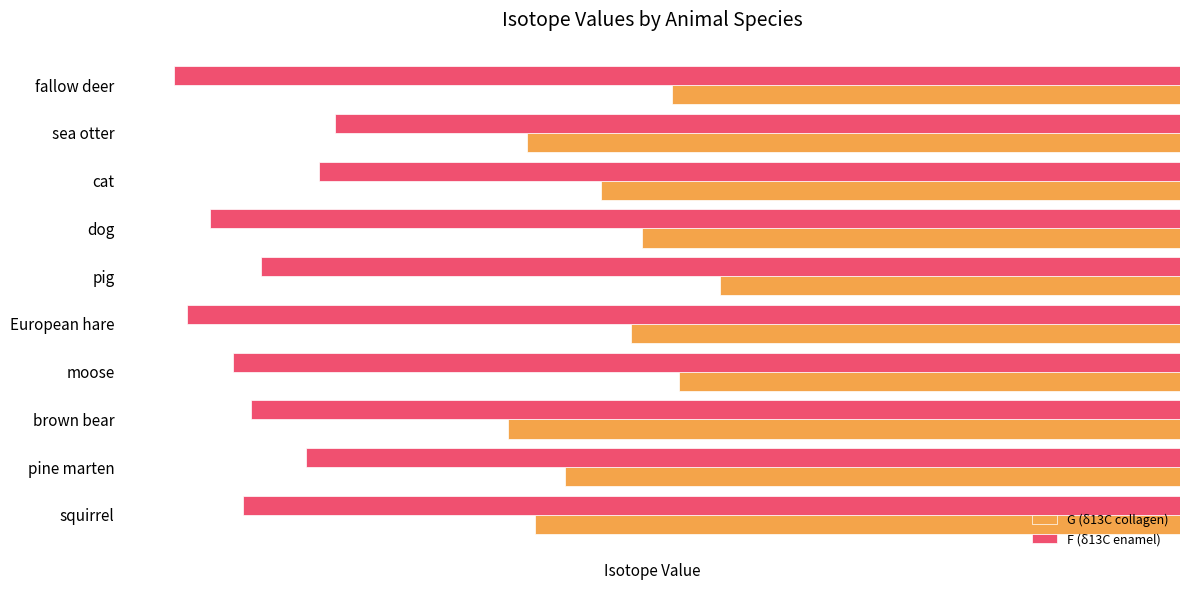

Which label corresponds to the smallest value in the chart?

fallow deer